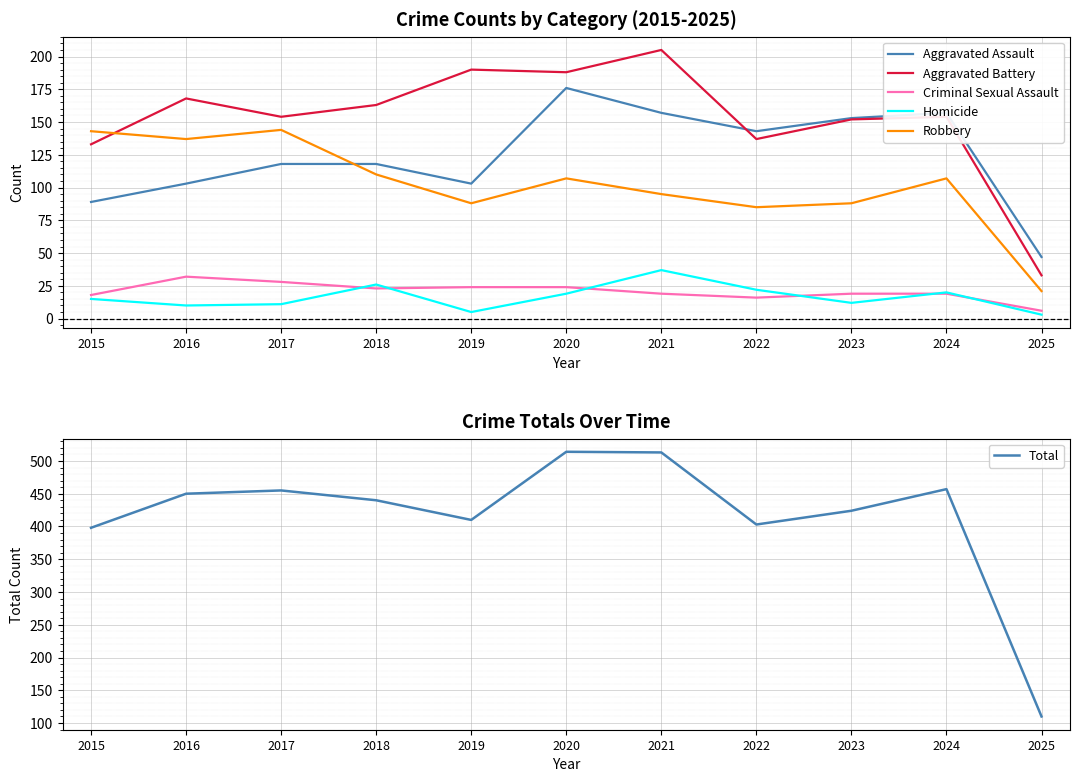

How many series are shown in this chart?

6